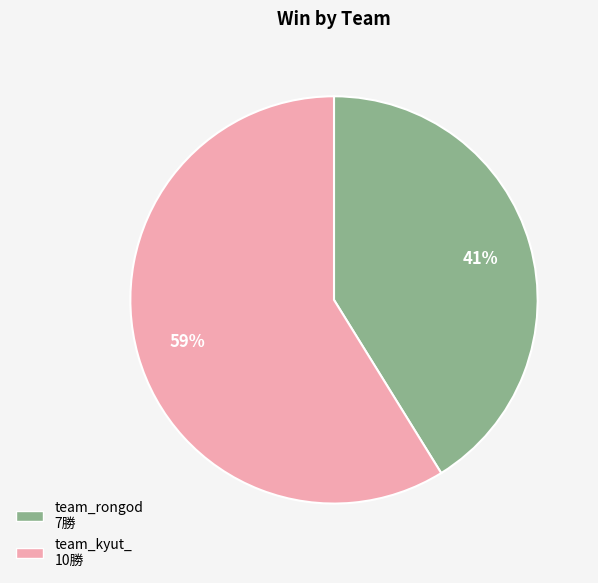

Between team_kyut_ and team_rongod, which is larger?

team_kyut_